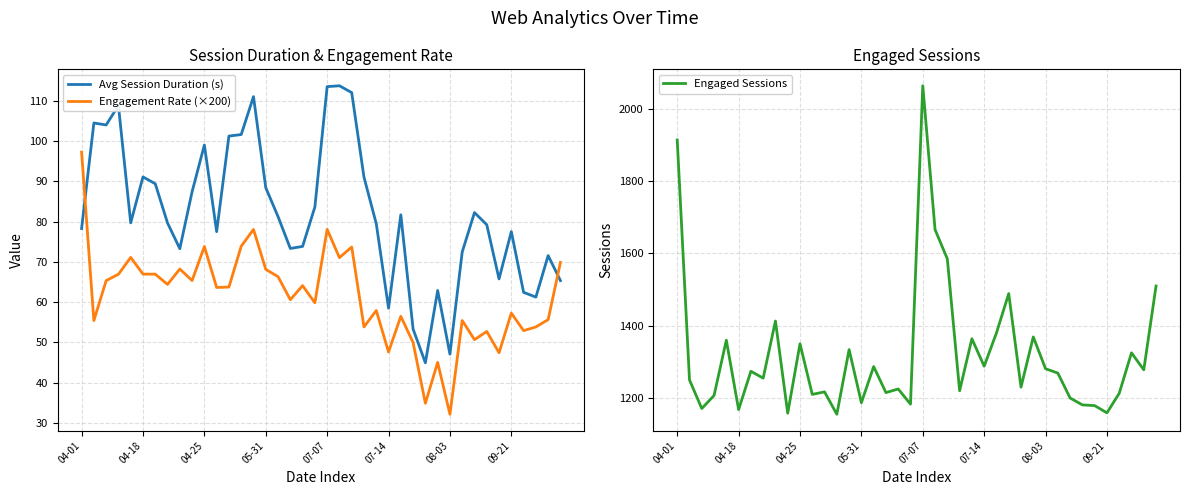

How many times do Avg Session Duration (s) and Engagement Rate (×200) cross each other?

2